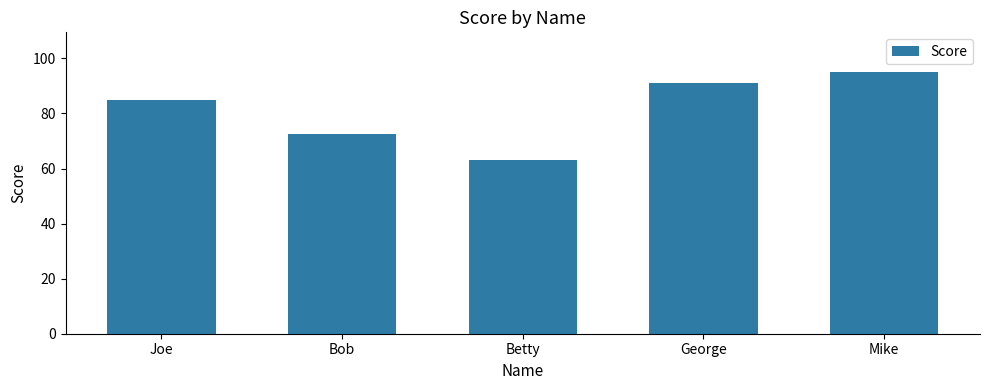

Is it true that the value at Mike is 95.2?

True